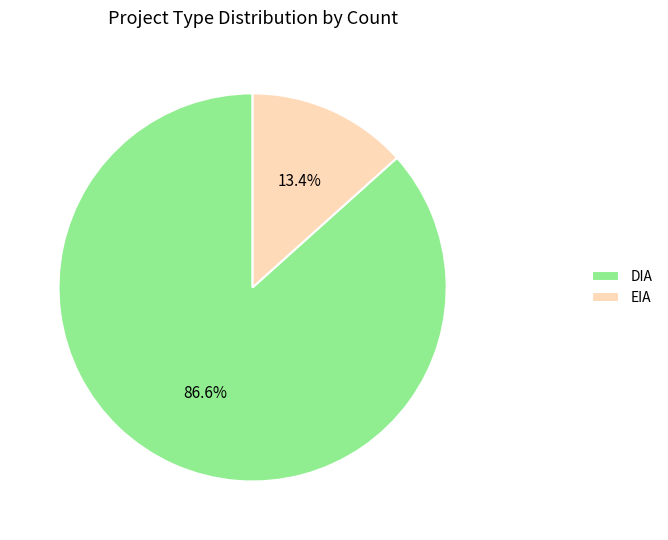

Combined, do EIA and DIA account for over 50%?

Yes